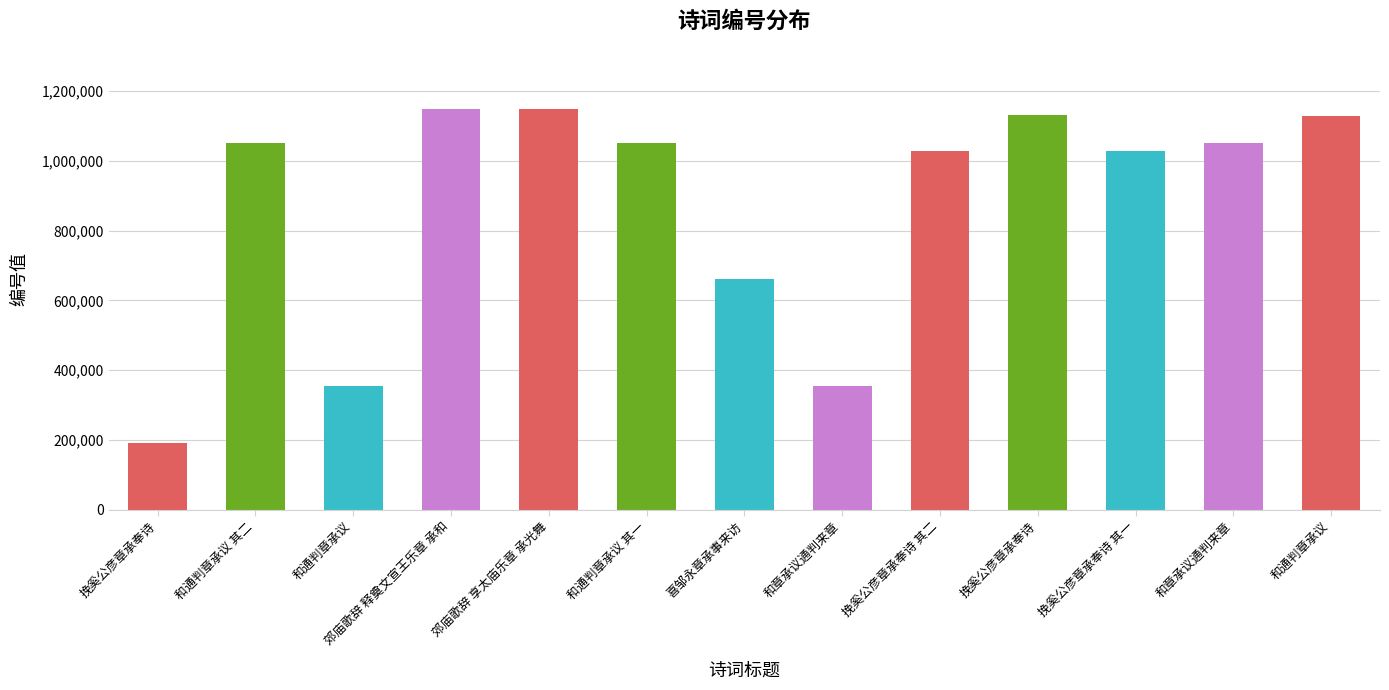

How many data points are less than 1052119?

6